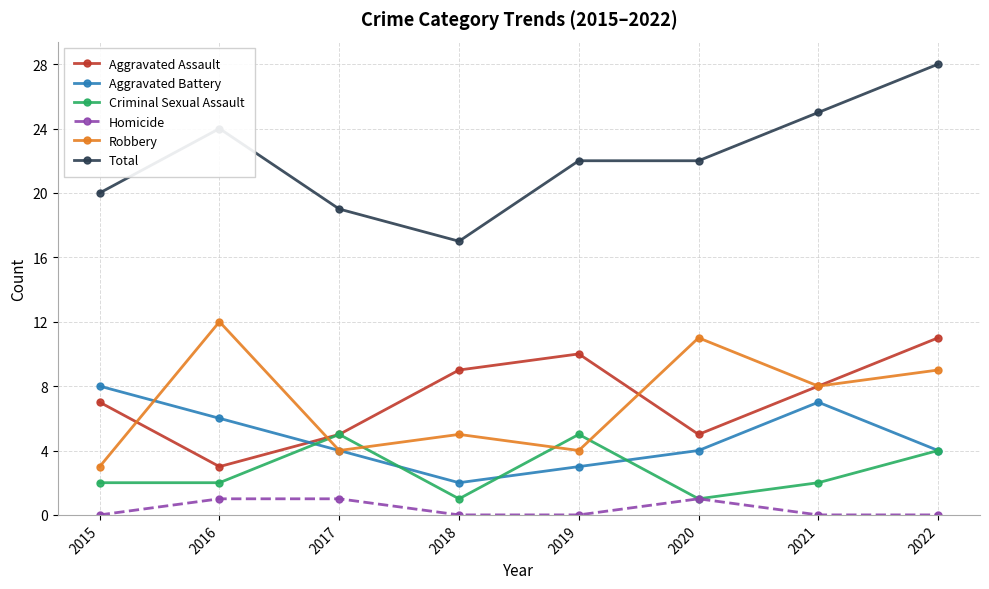

Reading right to left, list all the values displayed in this chart.

Aggravated Assault: 11	8	5	10	9	5	3	7
Aggravated Battery: 4	7	4	3	2	4	6	8
Criminal Sexual Assault: 4	2	1	5	1	5	2	2
Homicide: 0	0	1	0	0	1	1	0
Robbery: 9	8	11	4	5	4	12	3
Total: 28	25	22	22	17	19	24	20